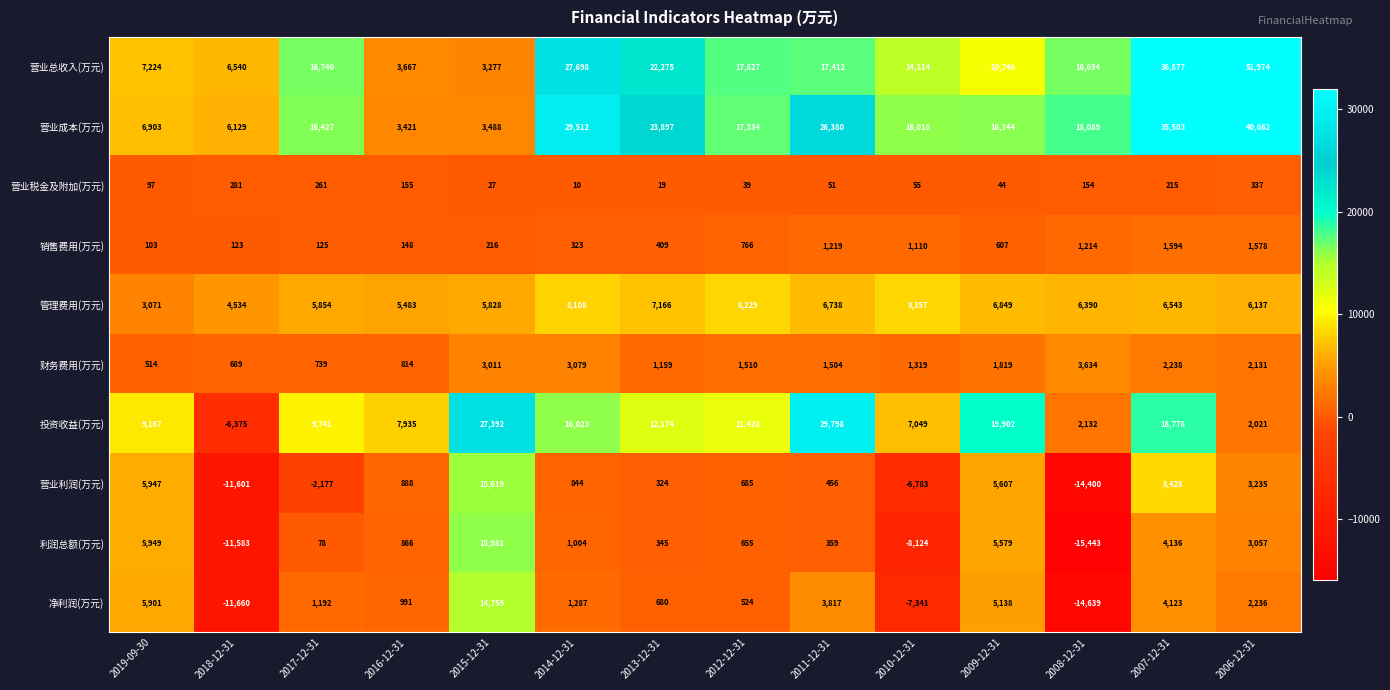

Is it true that 营业成本(万元) equals 18799 at 2007-12-31?

False